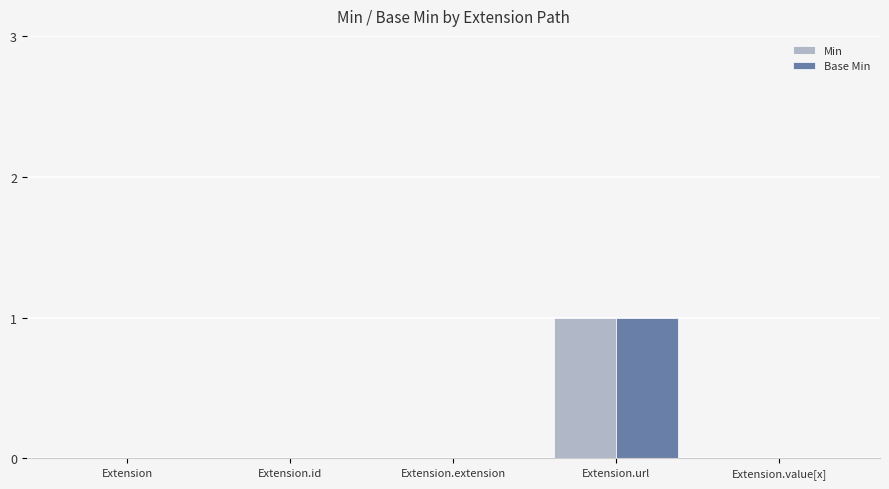

Reading left to right, what are all the values shown in this chart?

Min: 0	0	0	1	0
Base Min: 0	0	0	1	0